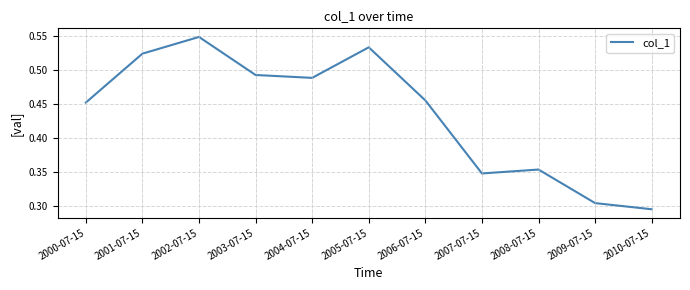

Which has a higher value, 2004-07-15 or 2001-07-15?

2001-07-15